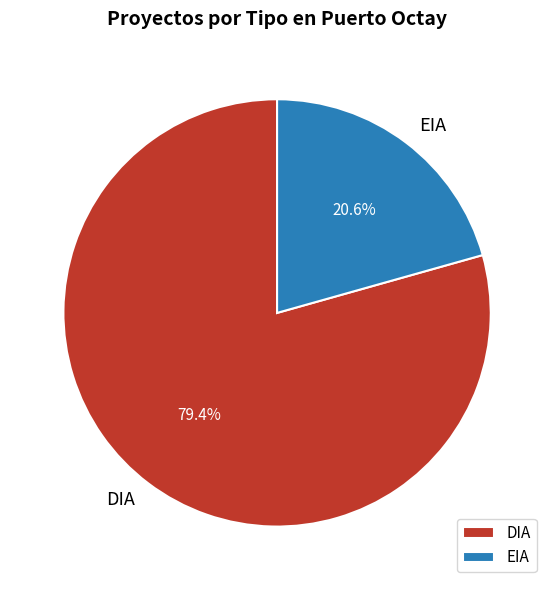

Which category has the biggest portion of the pie?

DIA